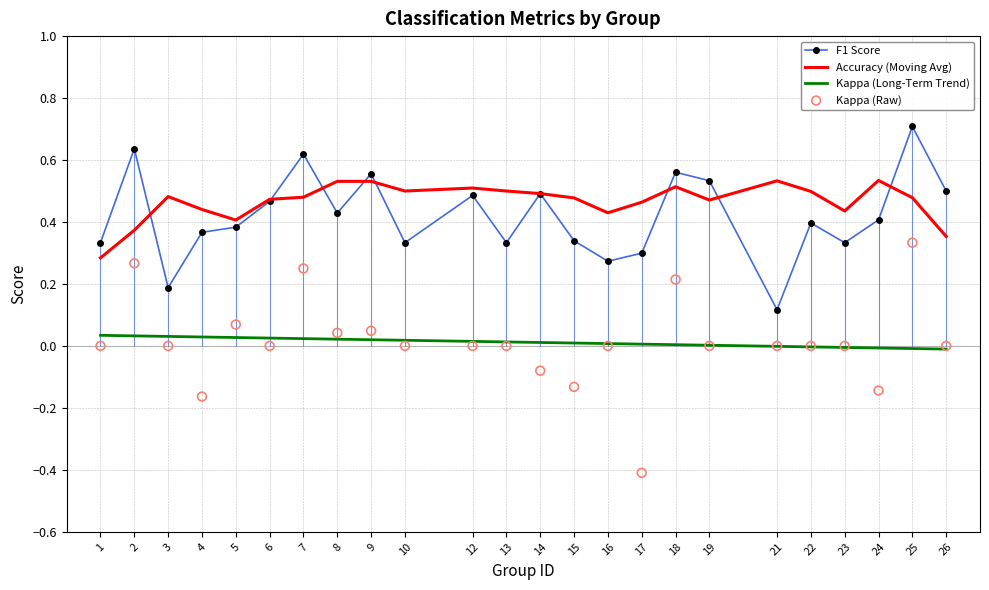

Which series reaches the minimum Y coordinate?

Kappa (Raw)